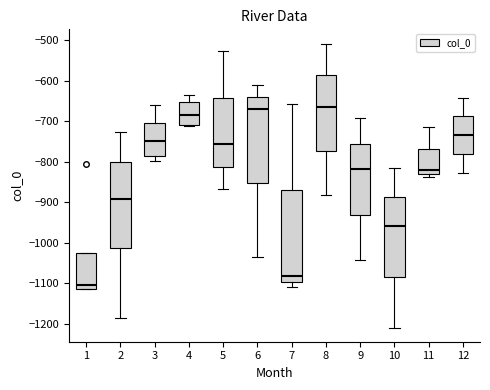

Where does the upper whisker of the box at x = 5 end on the y-axis? The values are not printed on the chart, so give them approximately, as read against the axis.

-530